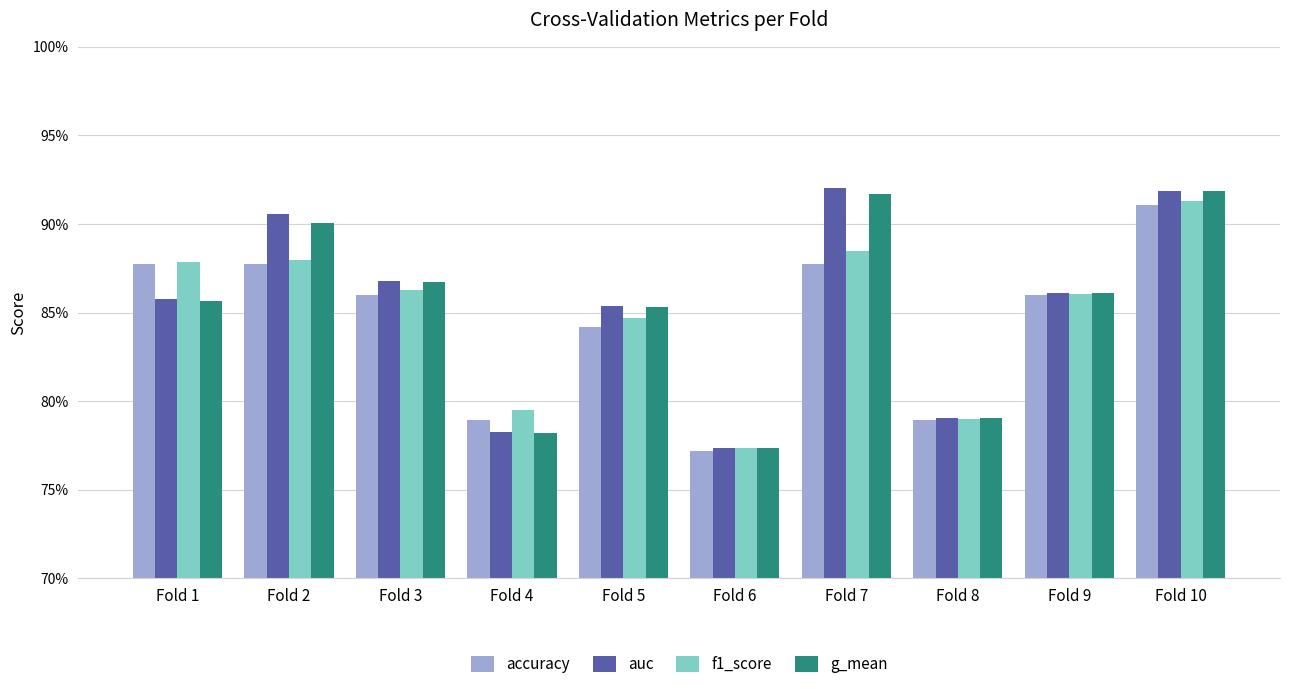

What is the value of the f1_score bar at the 4th from the left?

0.8